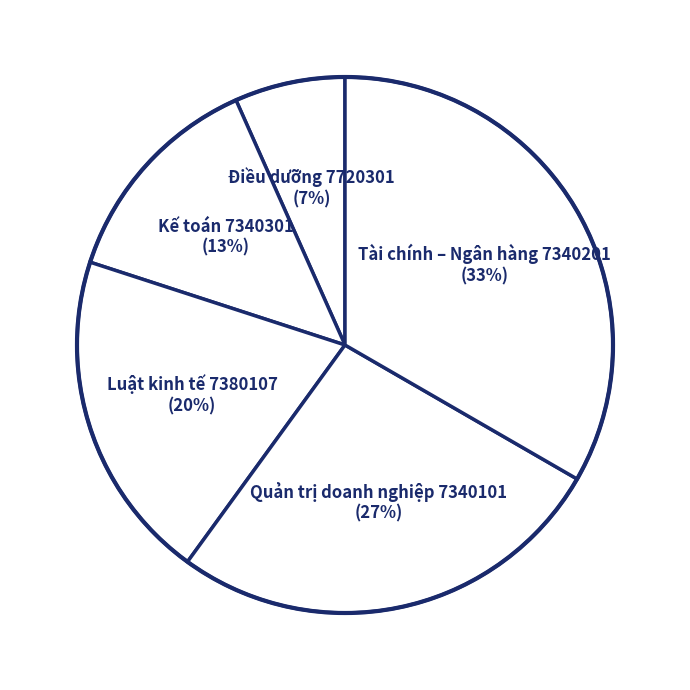

The Điều dưỡng 7720301 slice represents 15% of the pie. True or false?

False